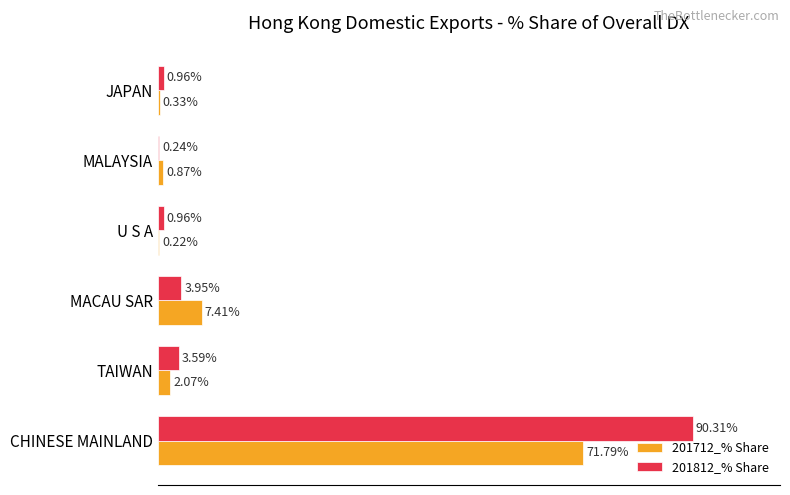

Which series changed the most between MACAU SAR and MALAYSIA?

201712_% Share